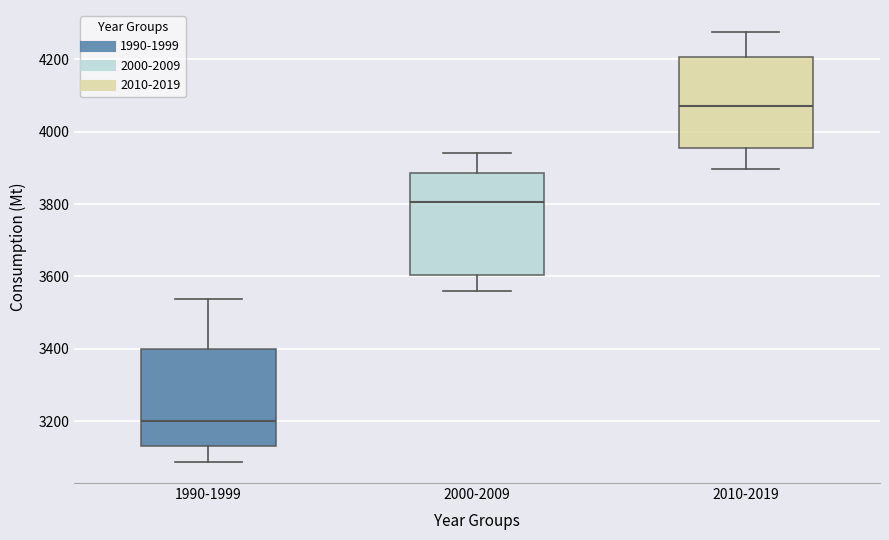

Reading left to right, transcribe this box plot: for each box, give where its median line is, the range the box spans, and where its two whiskers end, as read against the y-axis. The values are not printed on the chart, so give them approximately, as read against the axis.

1990-1999: median 3200, box 3140 to 3400, whiskers 3080 to 3540
2000-2009: median 3800, box 3600 to 3880, whiskers 3560 to 3940
2010-2019: median 4080, box 3960 to 4200, whiskers 3900 to 4280